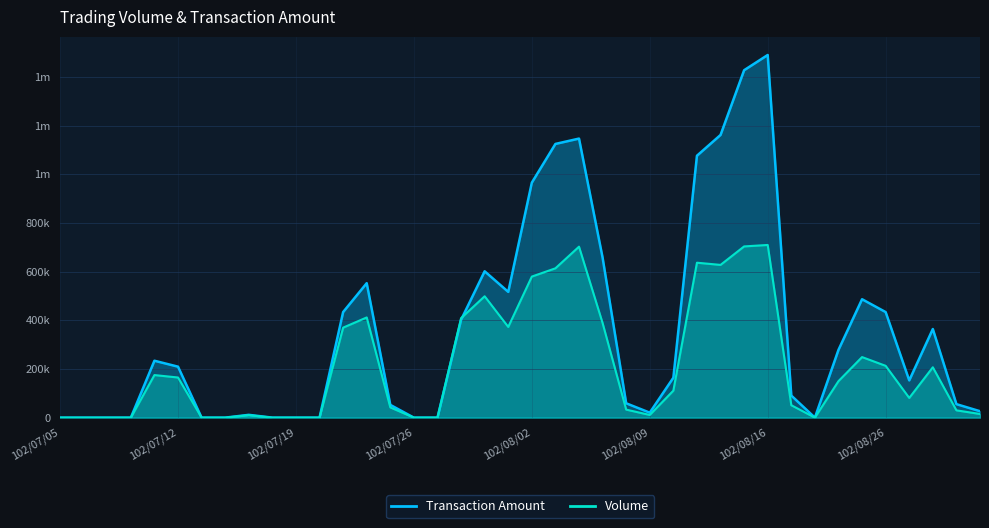

At which category does Transaction Amount reach its first local peak?

102/07/11